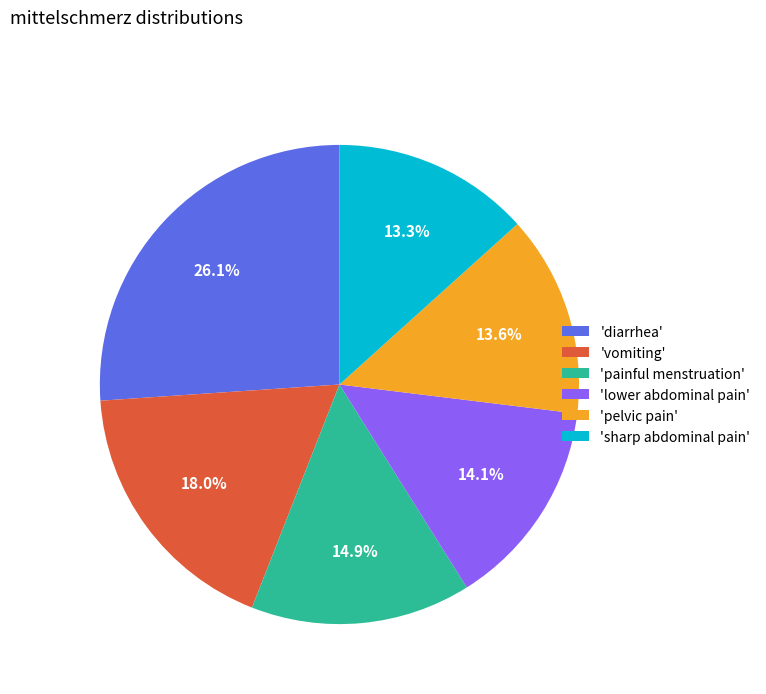

Does any single category account for the majority?

No